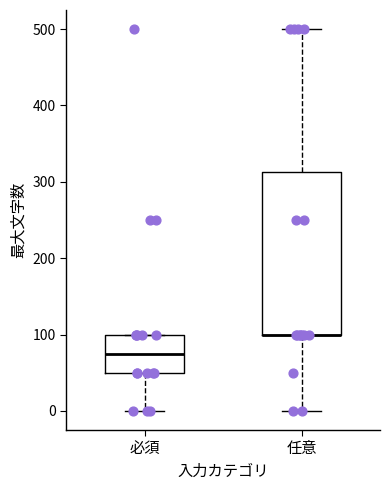

Reading left to right, transcribe this box plot: for each box, give where its median line is, the range the box spans, and where its two whiskers end, as read against the y-axis. The values are not printed on the chart, so give them approximately, as read against the axis.

必須: median 80, box 50 to 100, whiskers 0 to 100
任意: median 100 (drawn on the box's lower edge), box 100 to 310, whiskers 0 to 500